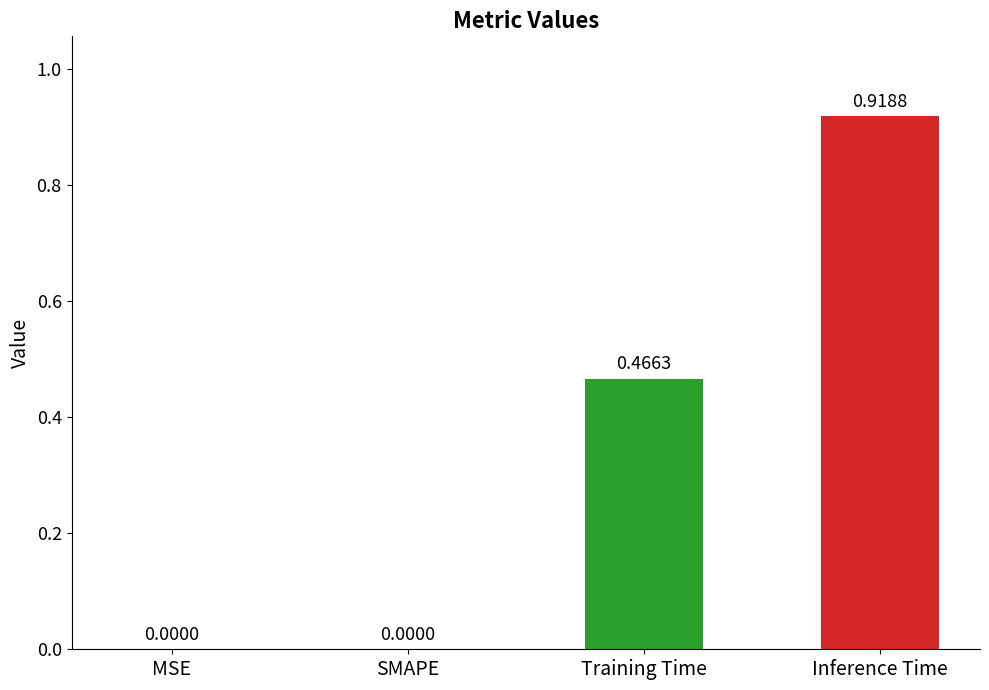

What is the sum of all values?

1.4